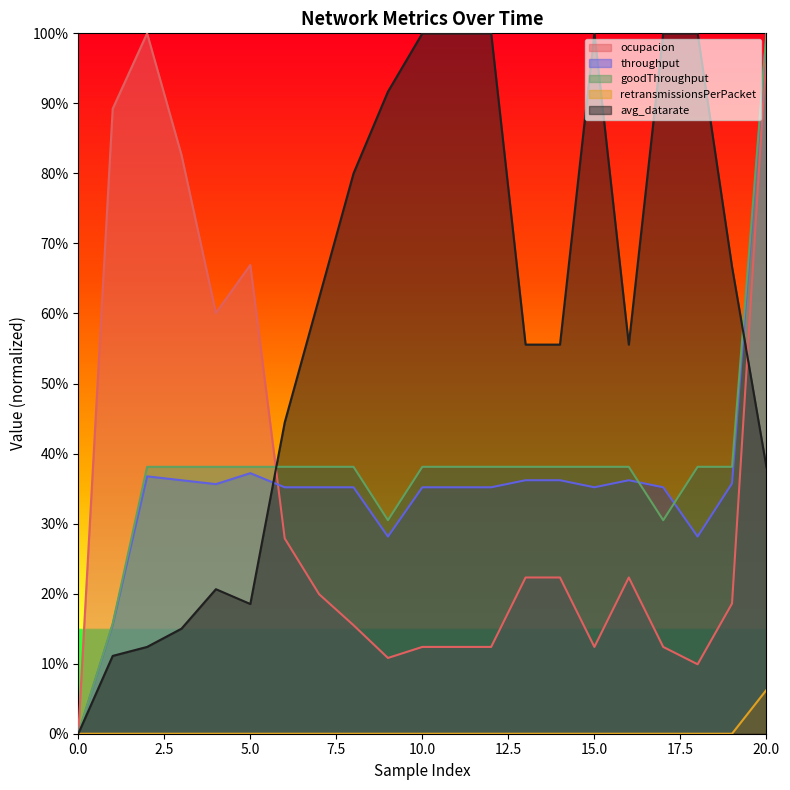

Rank the series by their maximum value, from highest to lowest.

ocupacion, throughput, goodThroughput, avg_datarate, retransmissionsPerPacket